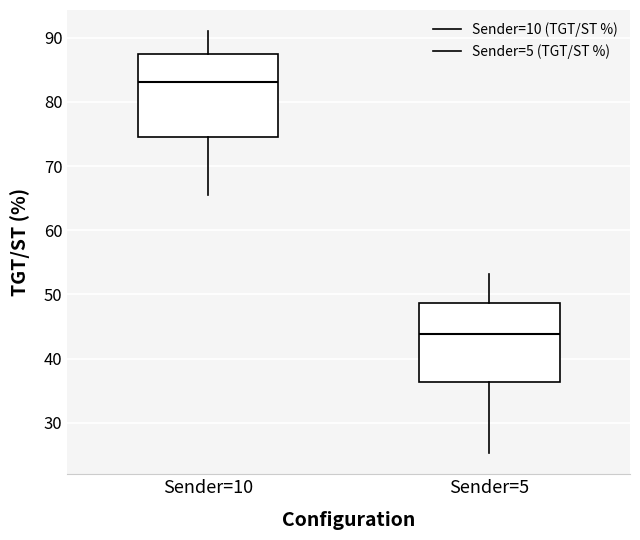

Reading left to right, transcribe this box plot: for each box, give where its median line is, the range the box spans, and where its two whiskers end, as read against the y-axis. The values are not printed on the chart, so give them approximately, as read against the axis.

Sender=10: median 83, box 75 to 87, whiskers 66 to 91
Sender=5: median 44, box 36 to 49, whiskers 25 to 53